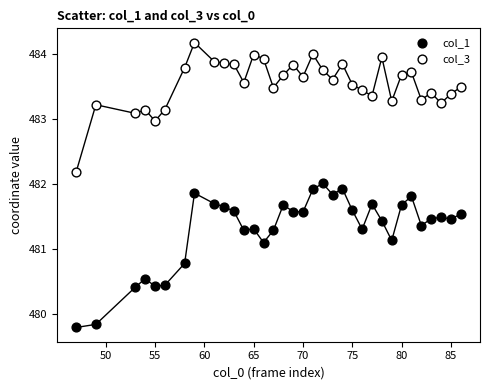

Which series contains the highest Y value?

col_3